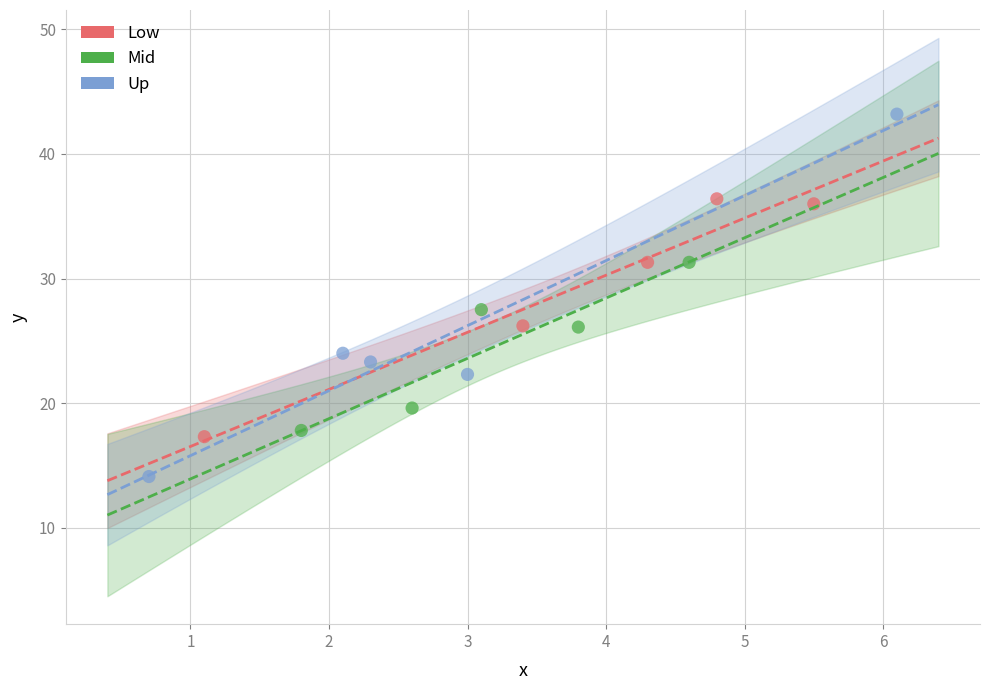

Which series has the largest Y range (max minus min)?

Up